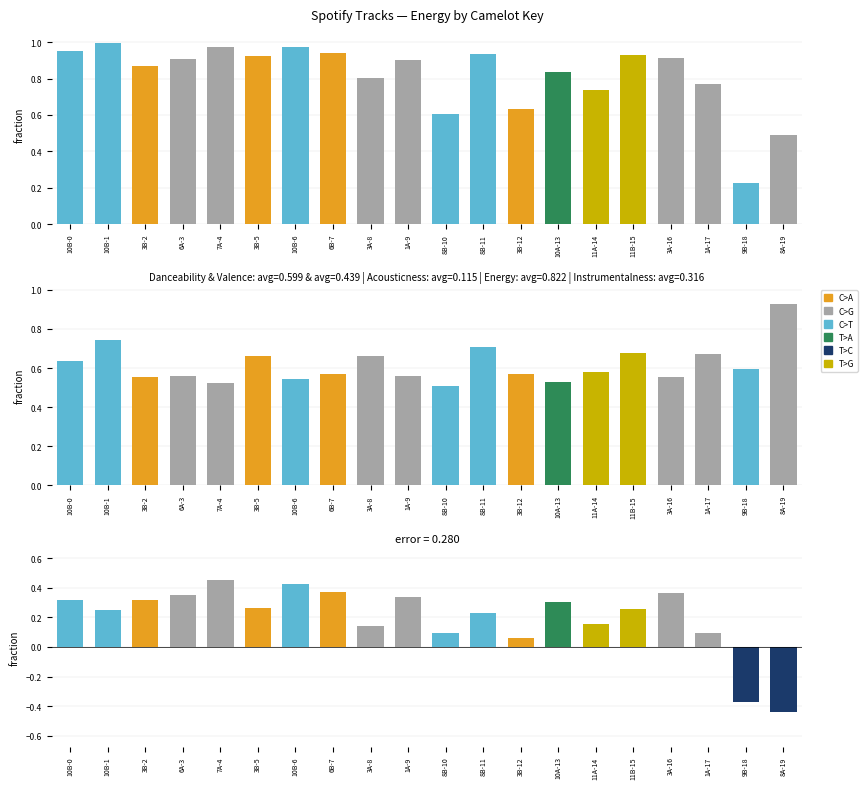

Is it true that error equals -0.4 at 9B-18?

True